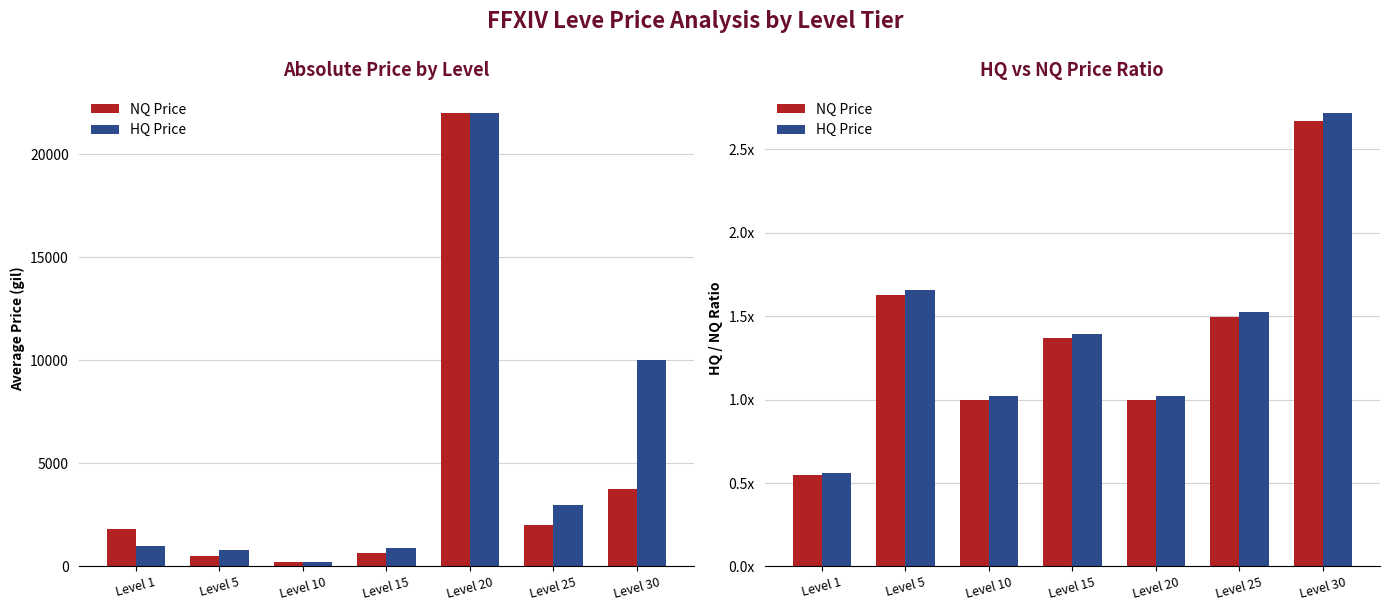

What is the maximum value shown in the chart?

2.7